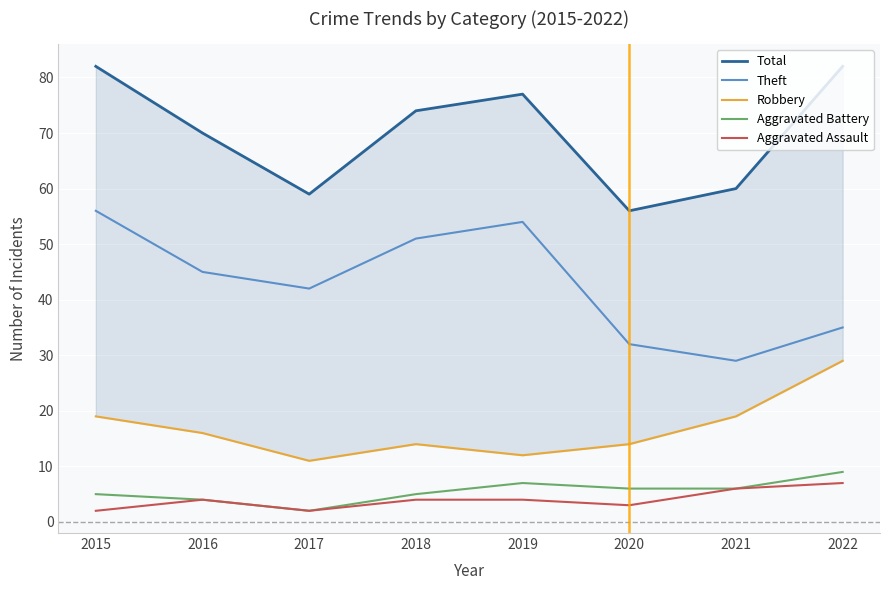

The Robbery series shows 19 at 2021. True or false?

True